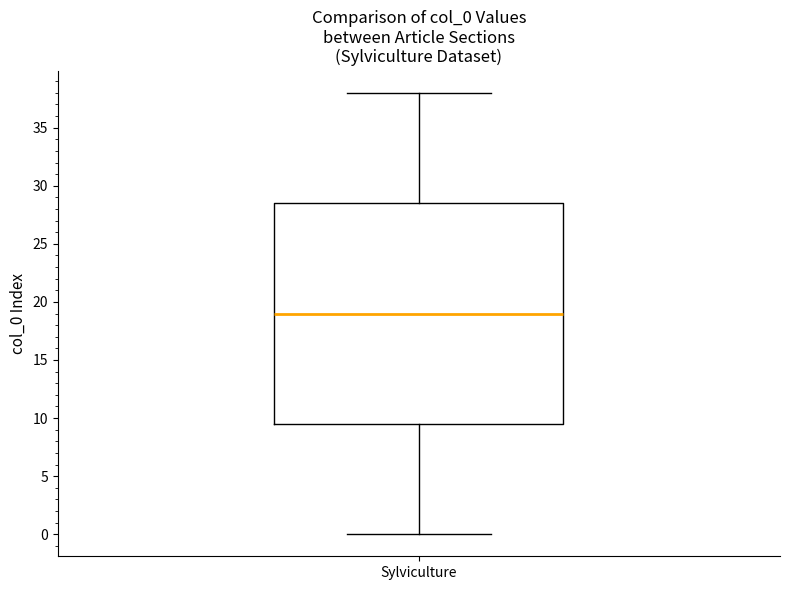

Where does the median line of the box for Sylviculture sit on the y-axis? The values are not printed on the chart, so give them approximately, as read against the axis.

19.0